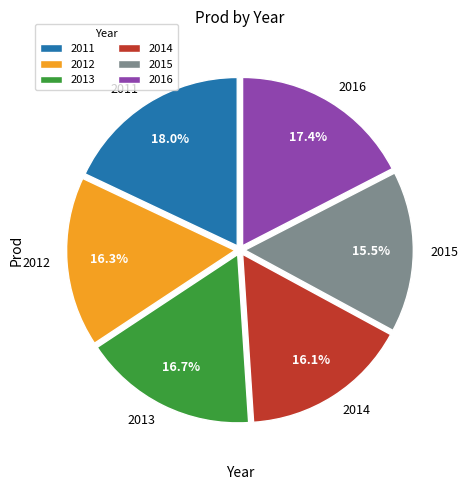

Is it true that 2016 is 17% of the pie?

True